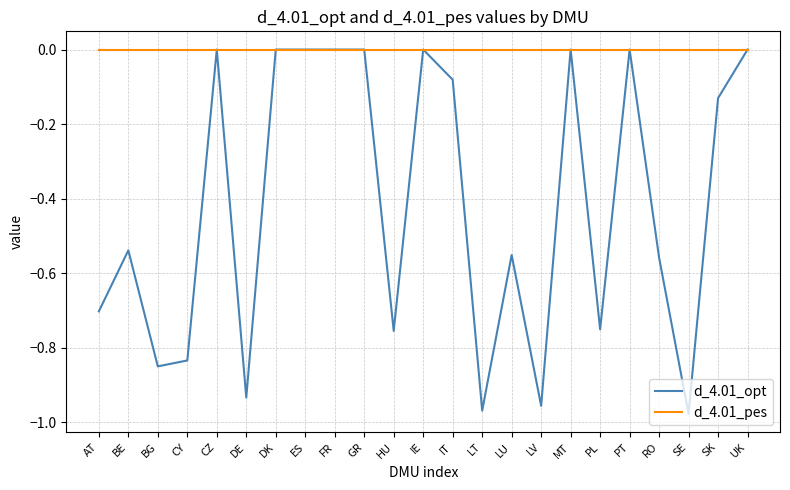

Which series has the largest total across all categories?

d_4.01_pes